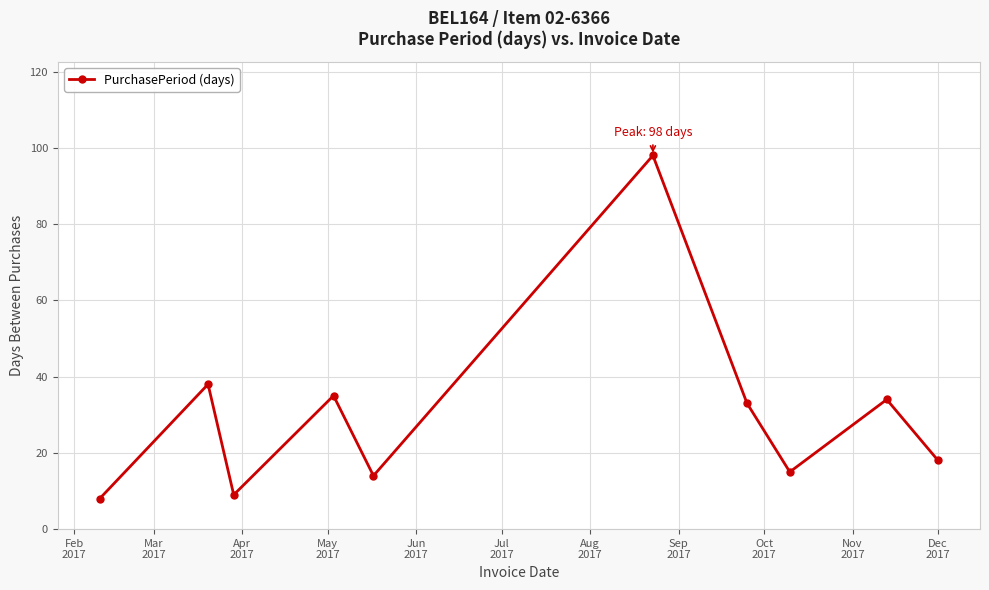

True or false: the data has more than 0 interior local peaks.

True